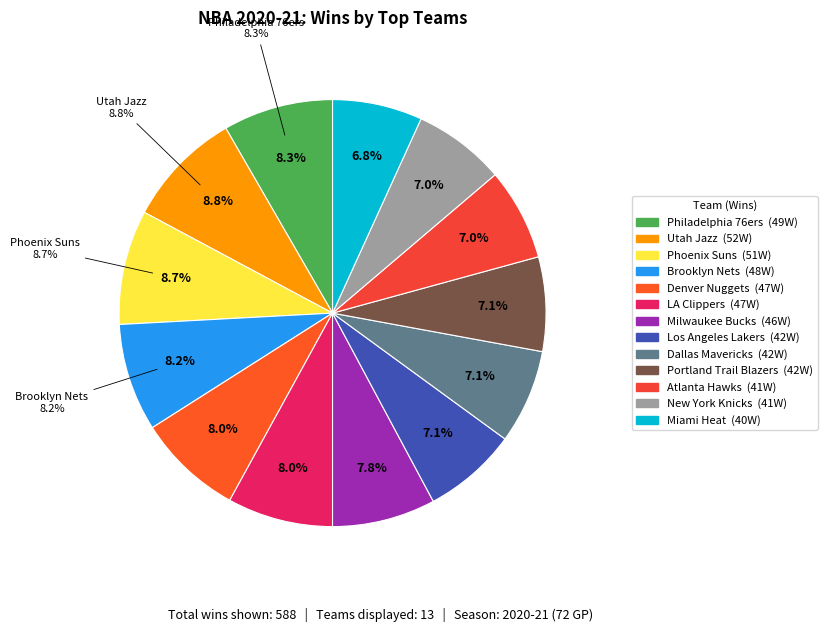

Count the number of slices in the pie.

13